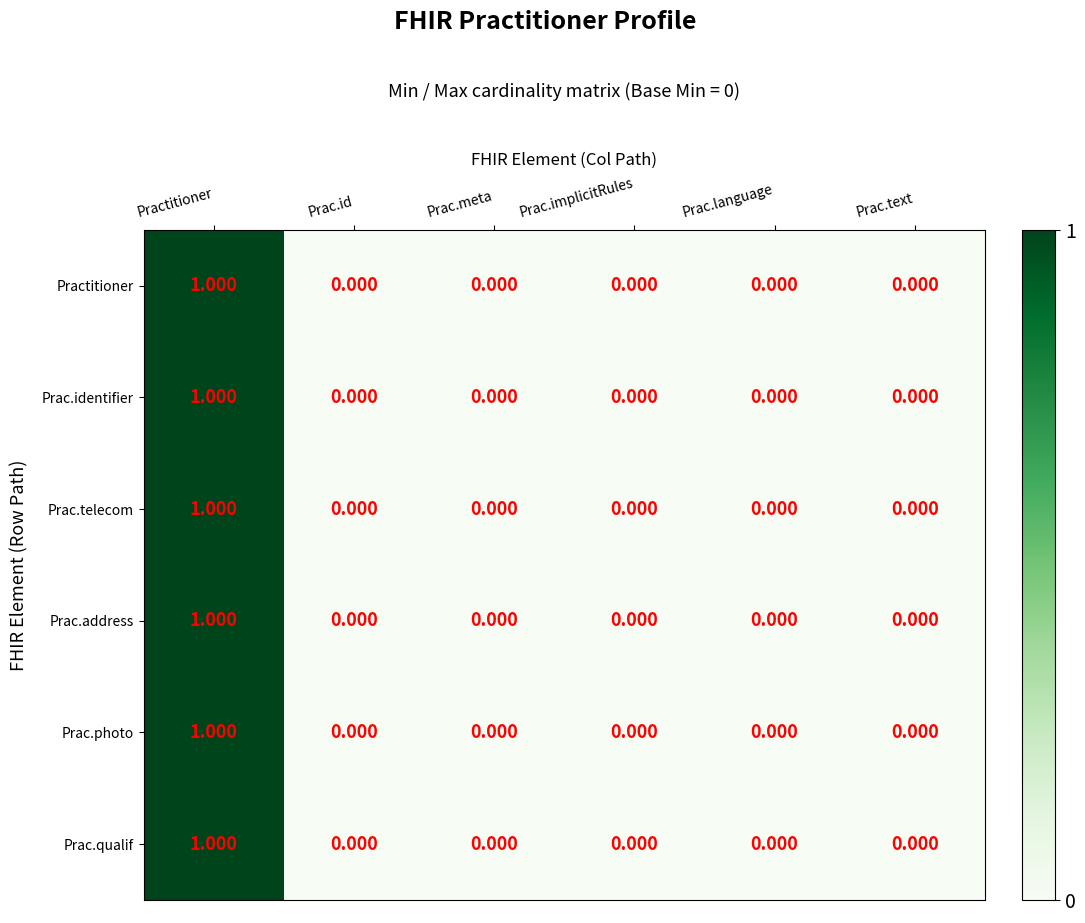

Which category has the highest value in the Prac.photo series?

Practitioner